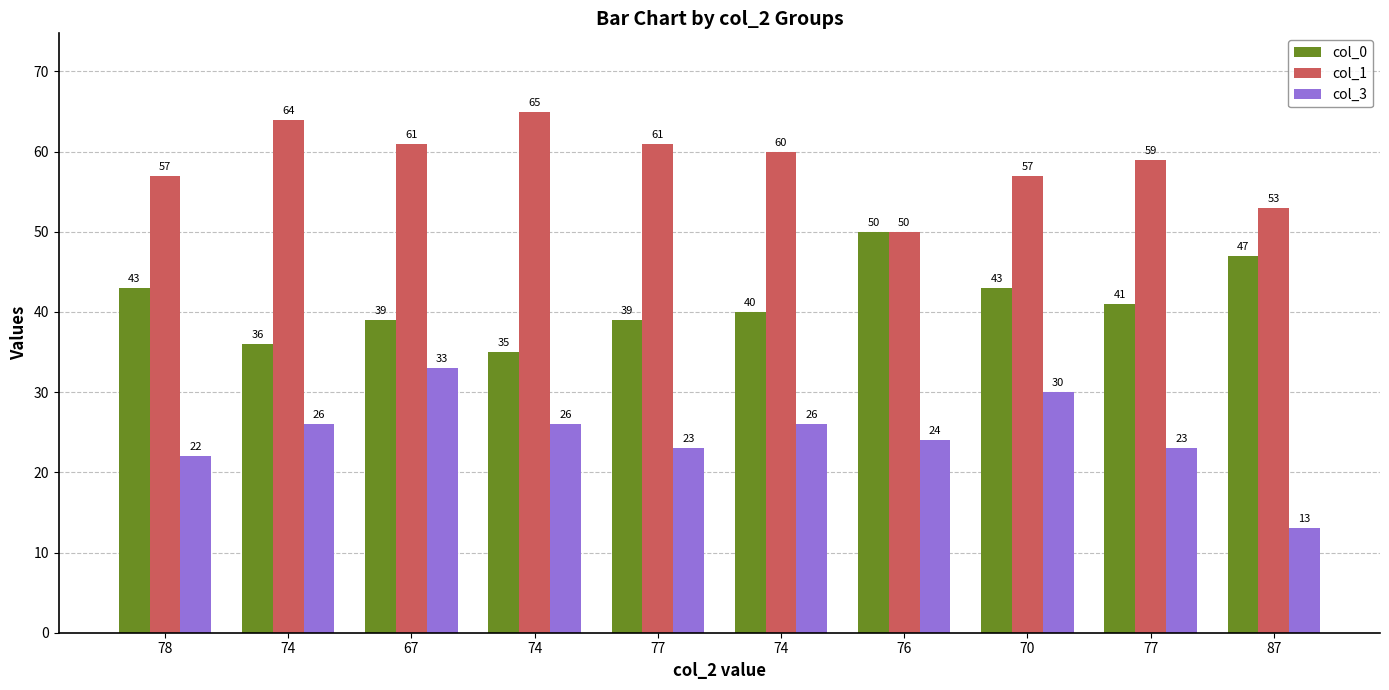

List the labels in order of col_3 value, largest first.

67, 70, 74, 74, 74, 76, 77, 77, 78, 87